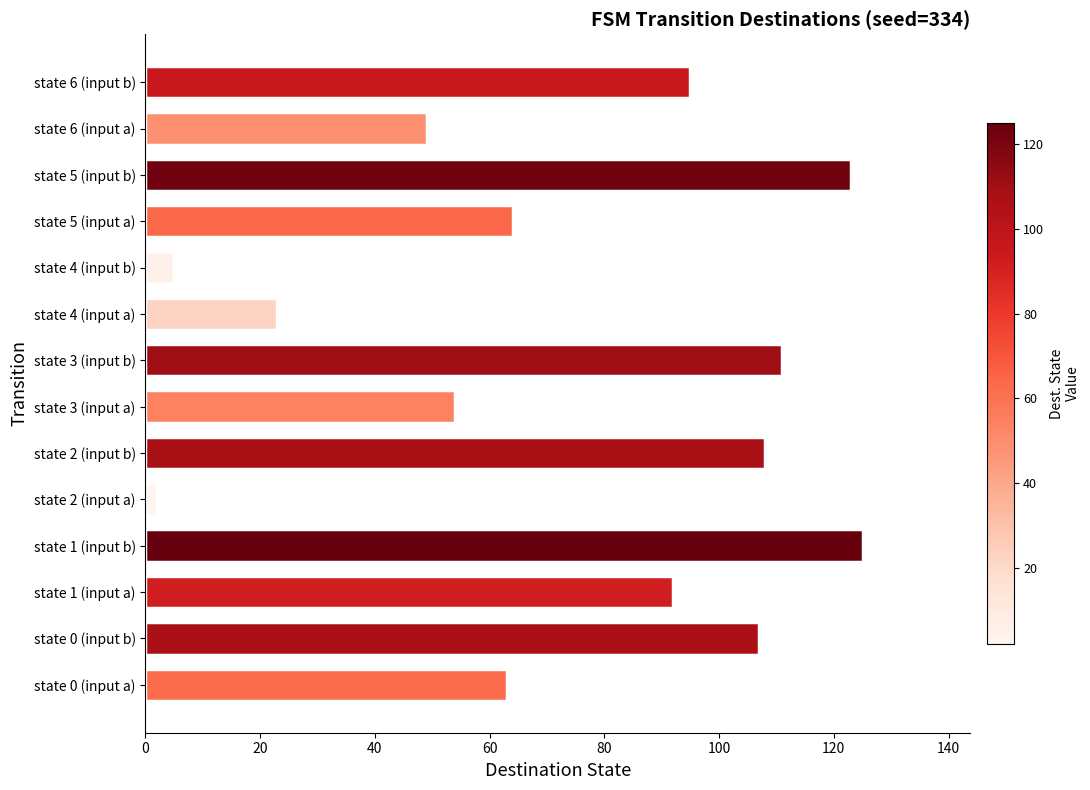

What is the average value?

73